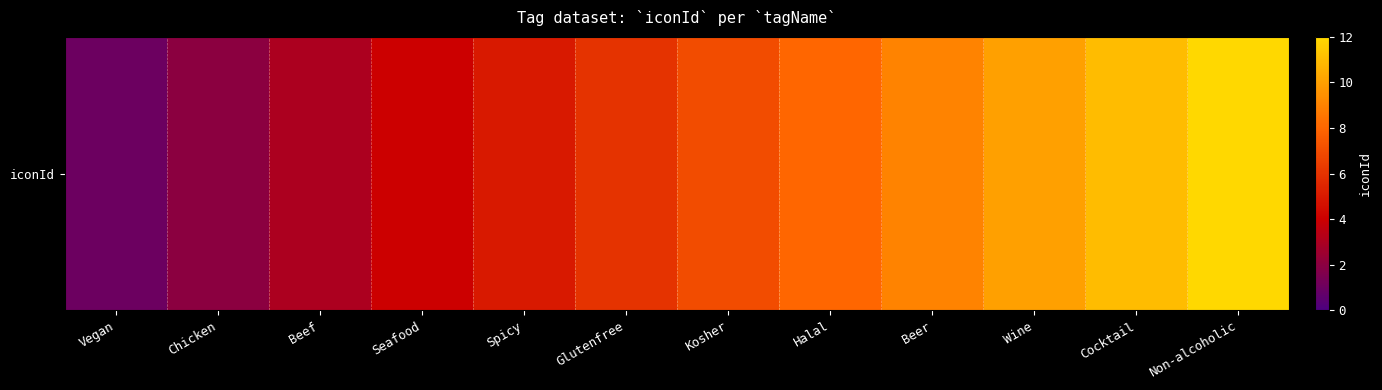

Reading left to right, extract all data points from this chart.

1	2	3	4	5	6	7	8	9	10	11	12